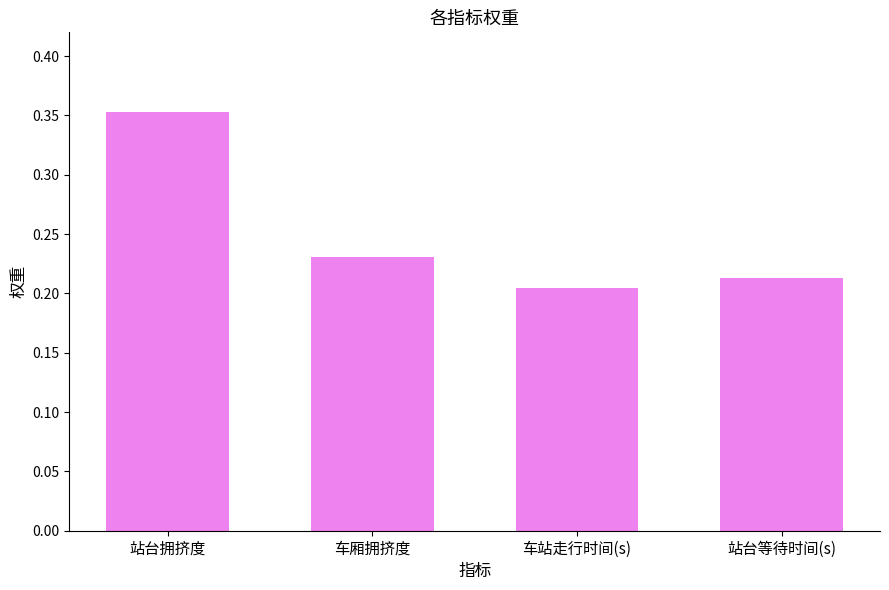

What position from the right is 车厢拥挤度?

3